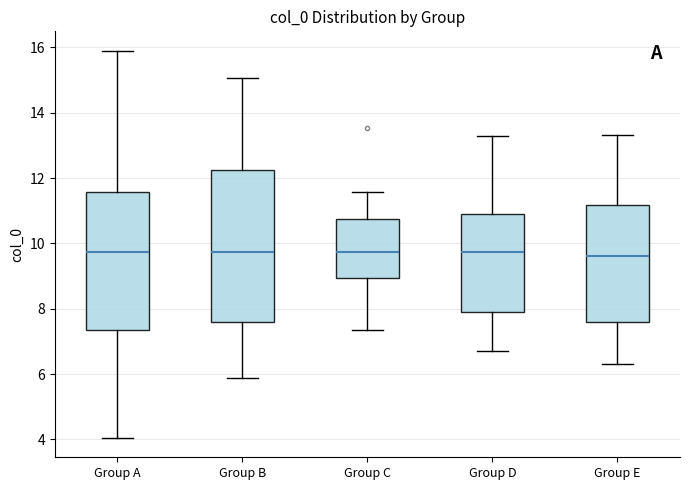

Reading left to right, transcribe this box plot: for each box, give where its median line is, the range the box spans, and where its two whiskers end, as read against the y-axis. The values are not printed on the chart, so give them approximately, as read against the axis.

Group A: median 9.8, box 7.4 to 11.6, whiskers 4.0 to 16.0
Group B: median 9.8, box 7.6 to 12.2, whiskers 5.8 to 15.0
Group C: median 9.8, box 9.0 to 10.8, whiskers 7.4 to 11.6
Group D: median 9.8, box 7.8 to 11.0, whiskers 6.8 to 13.2
Group E: median 9.6, box 7.6 to 11.2, whiskers 6.4 to 13.4